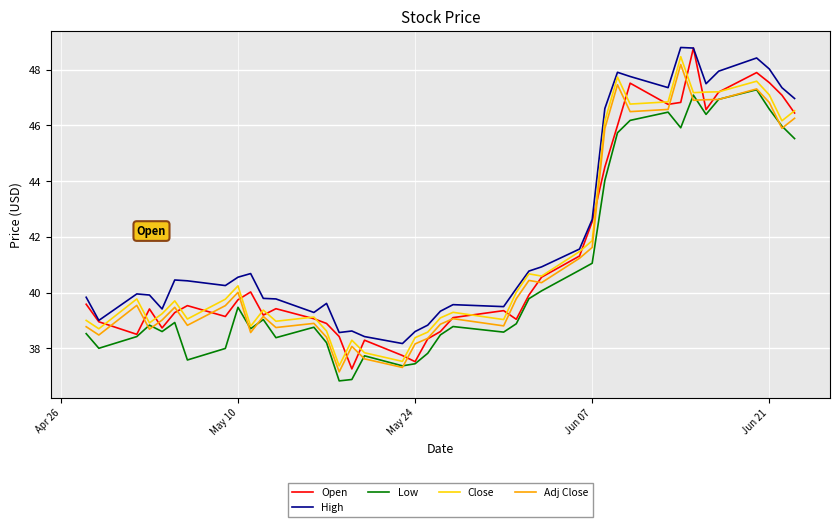

Which series has the largest range (max minus min)?

Open